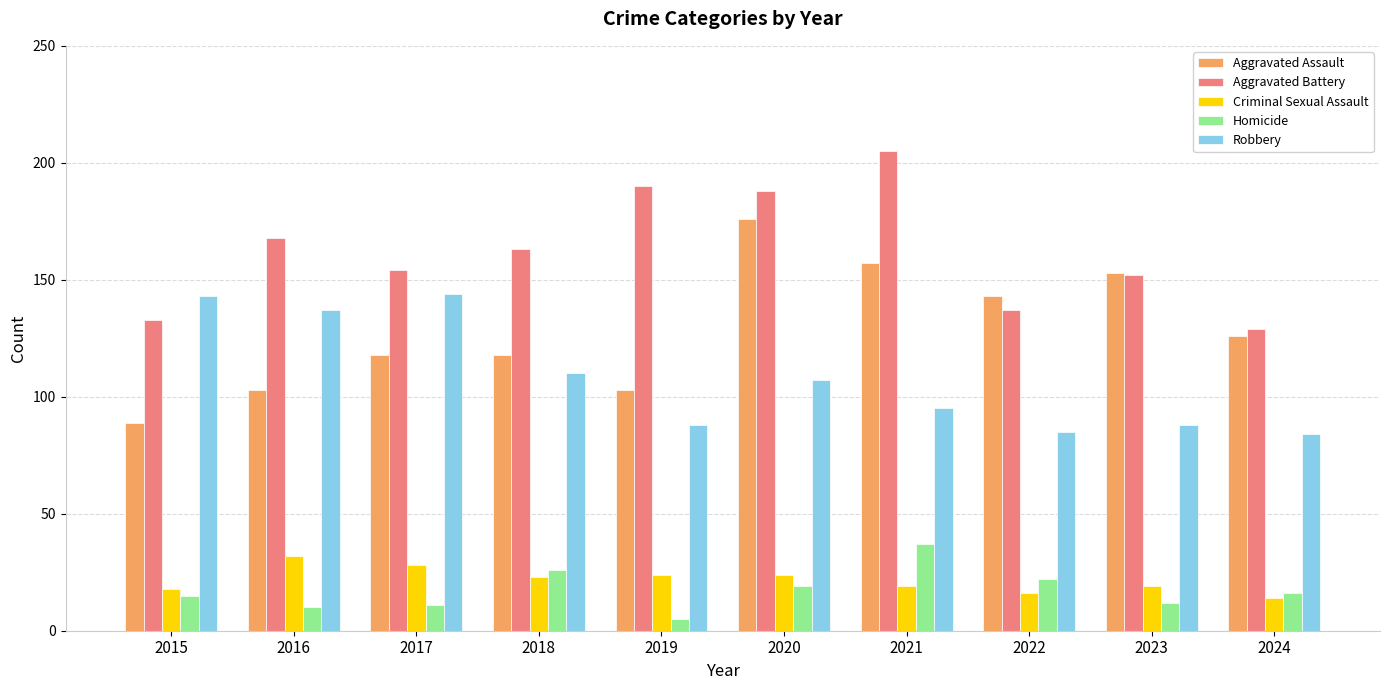

Count the number of categories in the chart.

10